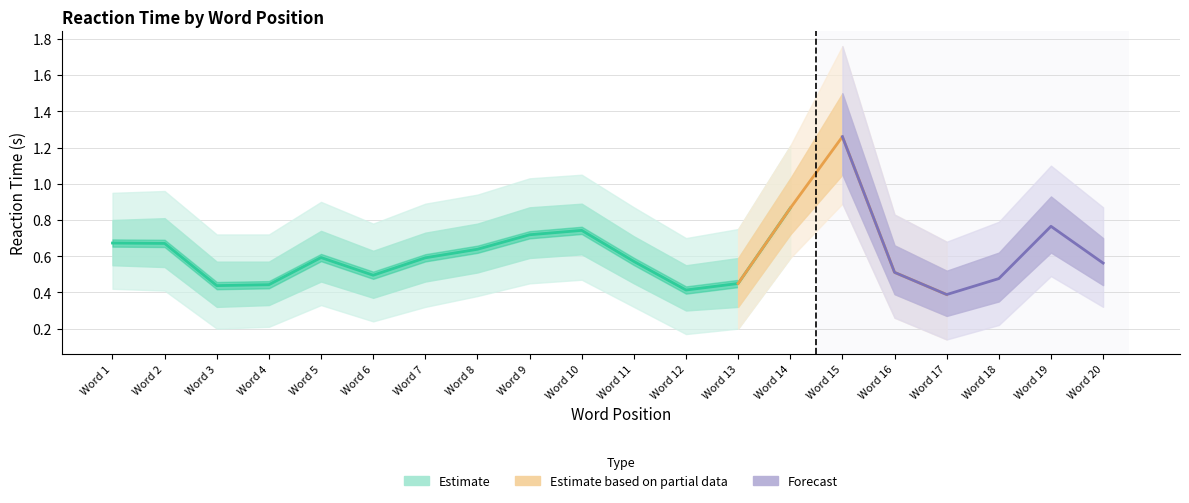

List the labels in order of Lower band 2 value, largest first.

Word 15, Word 14, Word 19, Word 10, Word 9, Word 1, Word 2, Word 8, Word 5, Word 7, Word 11, Word 20, Word 16, Word 6, Word 18, Word 4, Word 3, Word 13, Word 12, Word 17